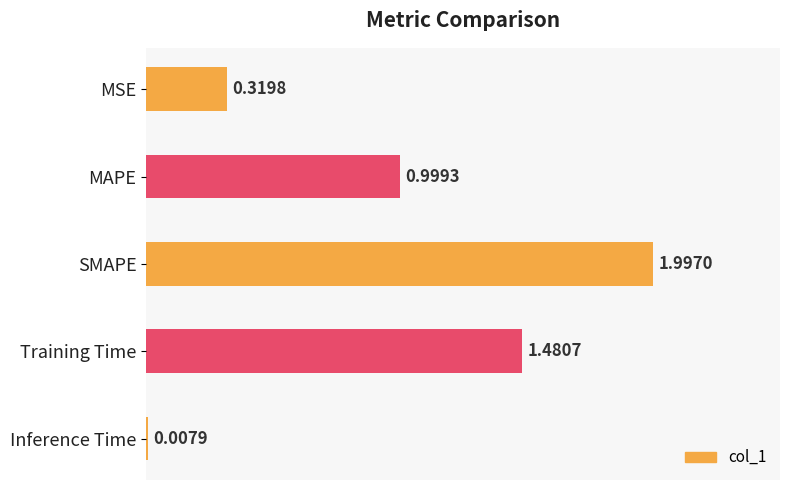

List the labels in order of value, smallest first.

Inference Time, MSE, MAPE, Training Time, SMAPE